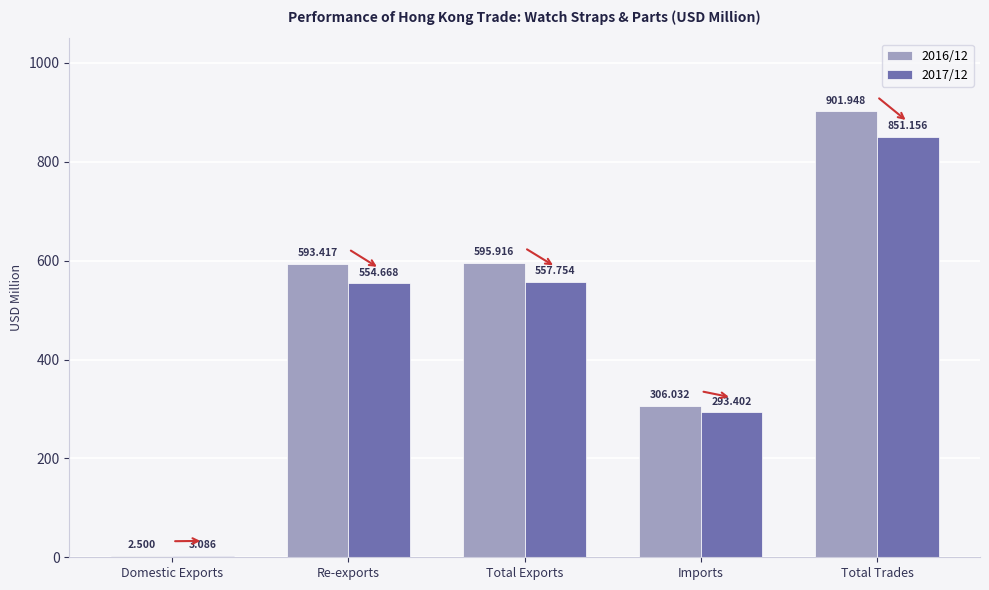

Read the 2016/12 value at Total Trades.

901.9